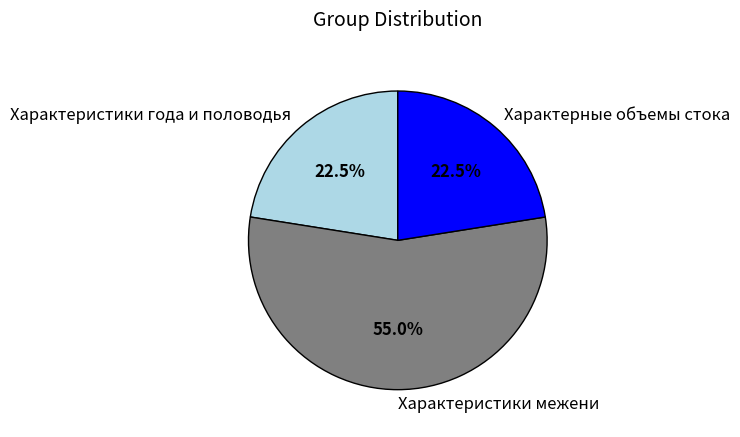

True or false: Характеристики межени accounts for 48% of the total.

False